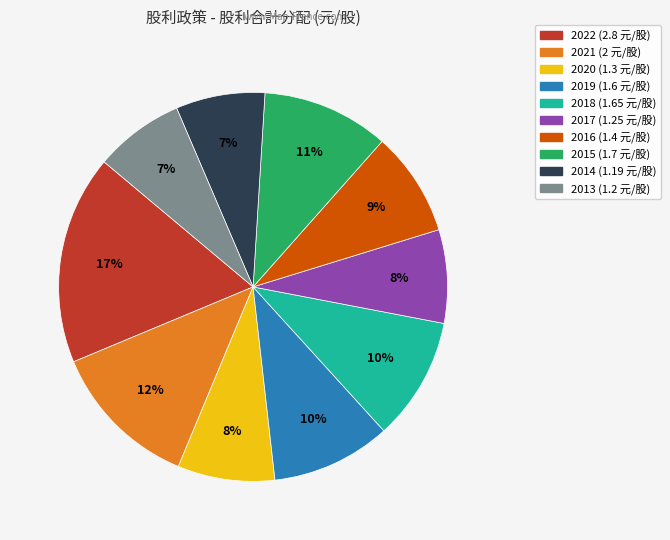

Which slice is the largest?

2022